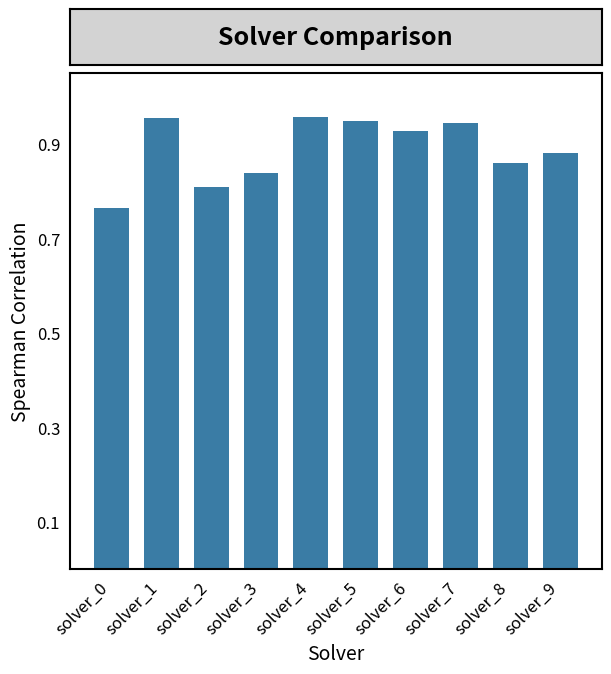

Count the values in the range 0 to 1.

10